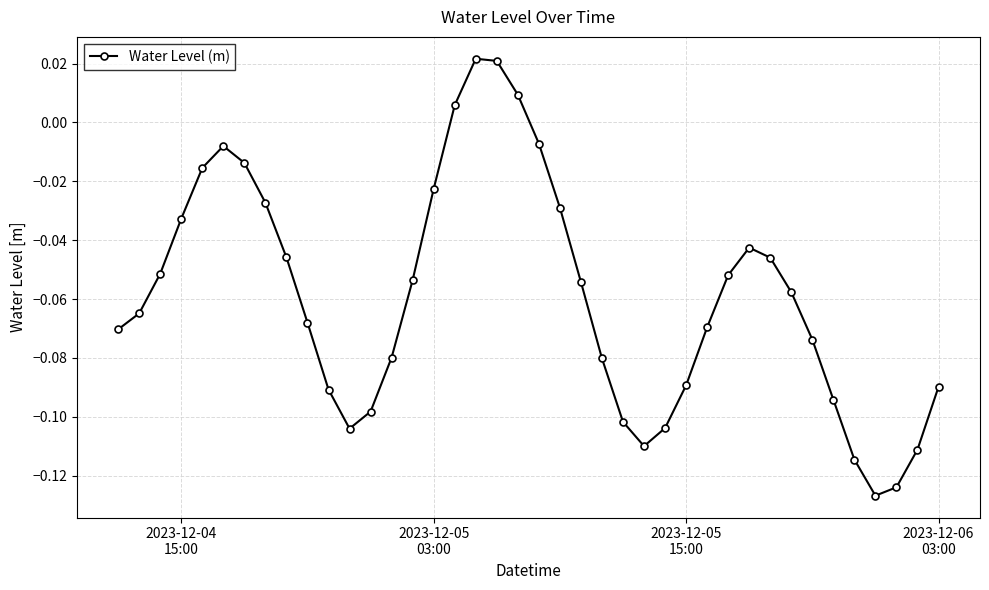

How many values are below zero?

36